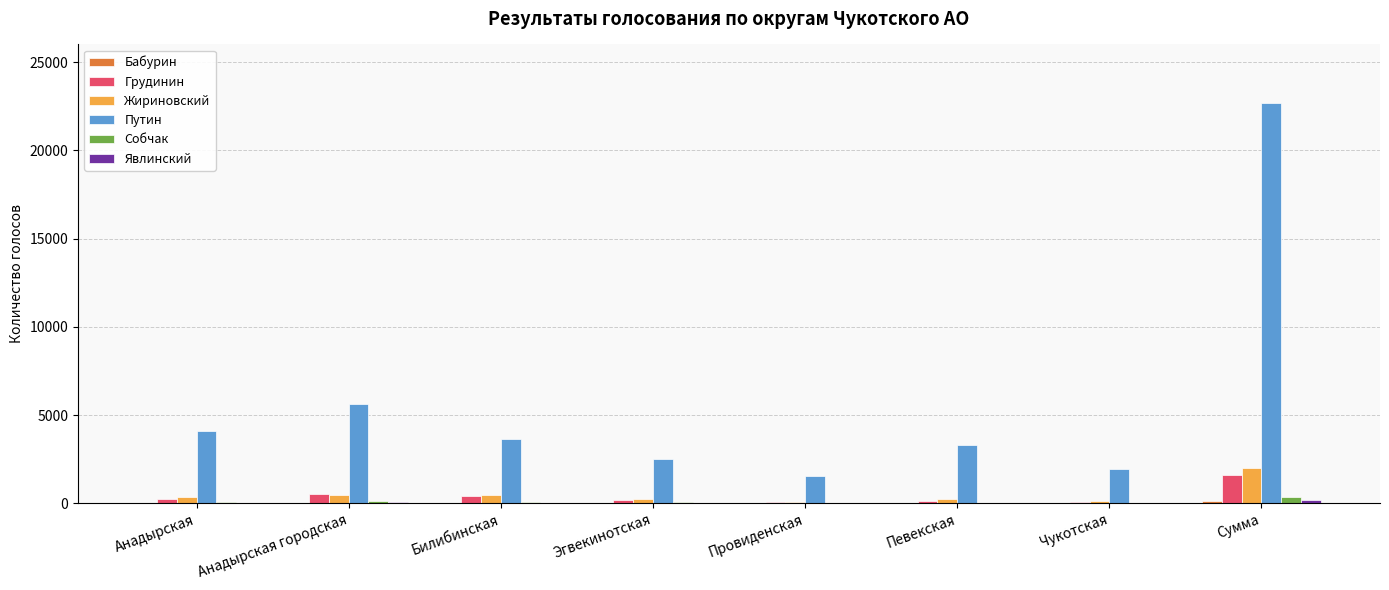

At which label is Путин closest to 12141?

Анадырская городская